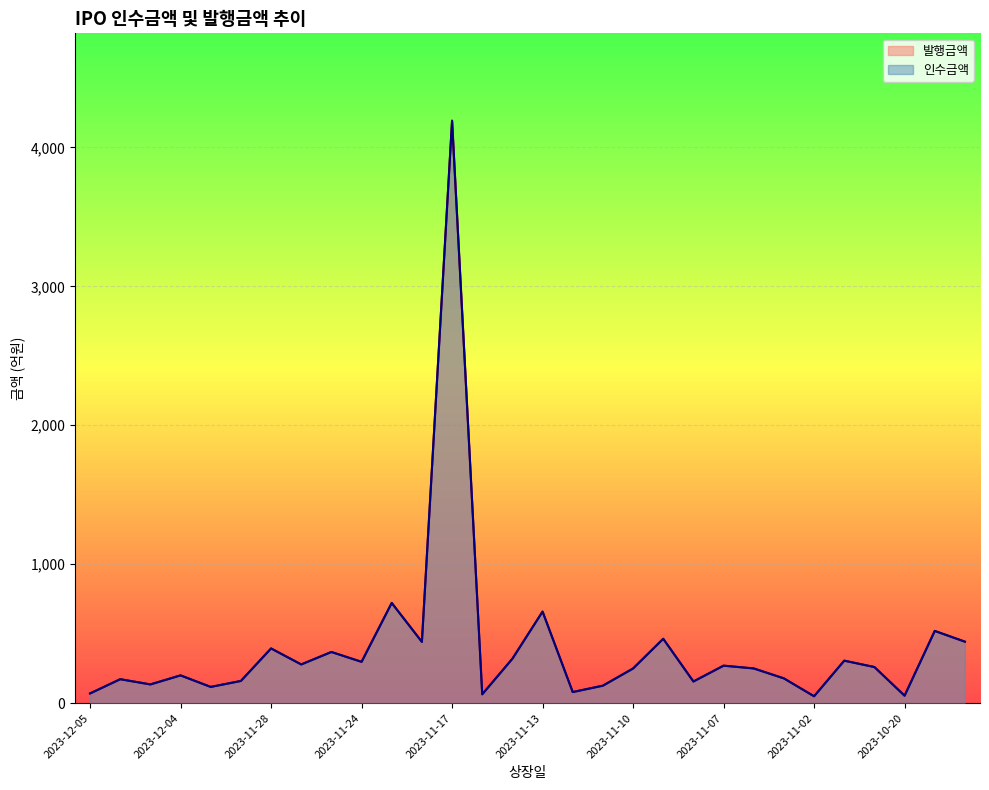

What is the lowest value of the 발행금액 series?

49.7